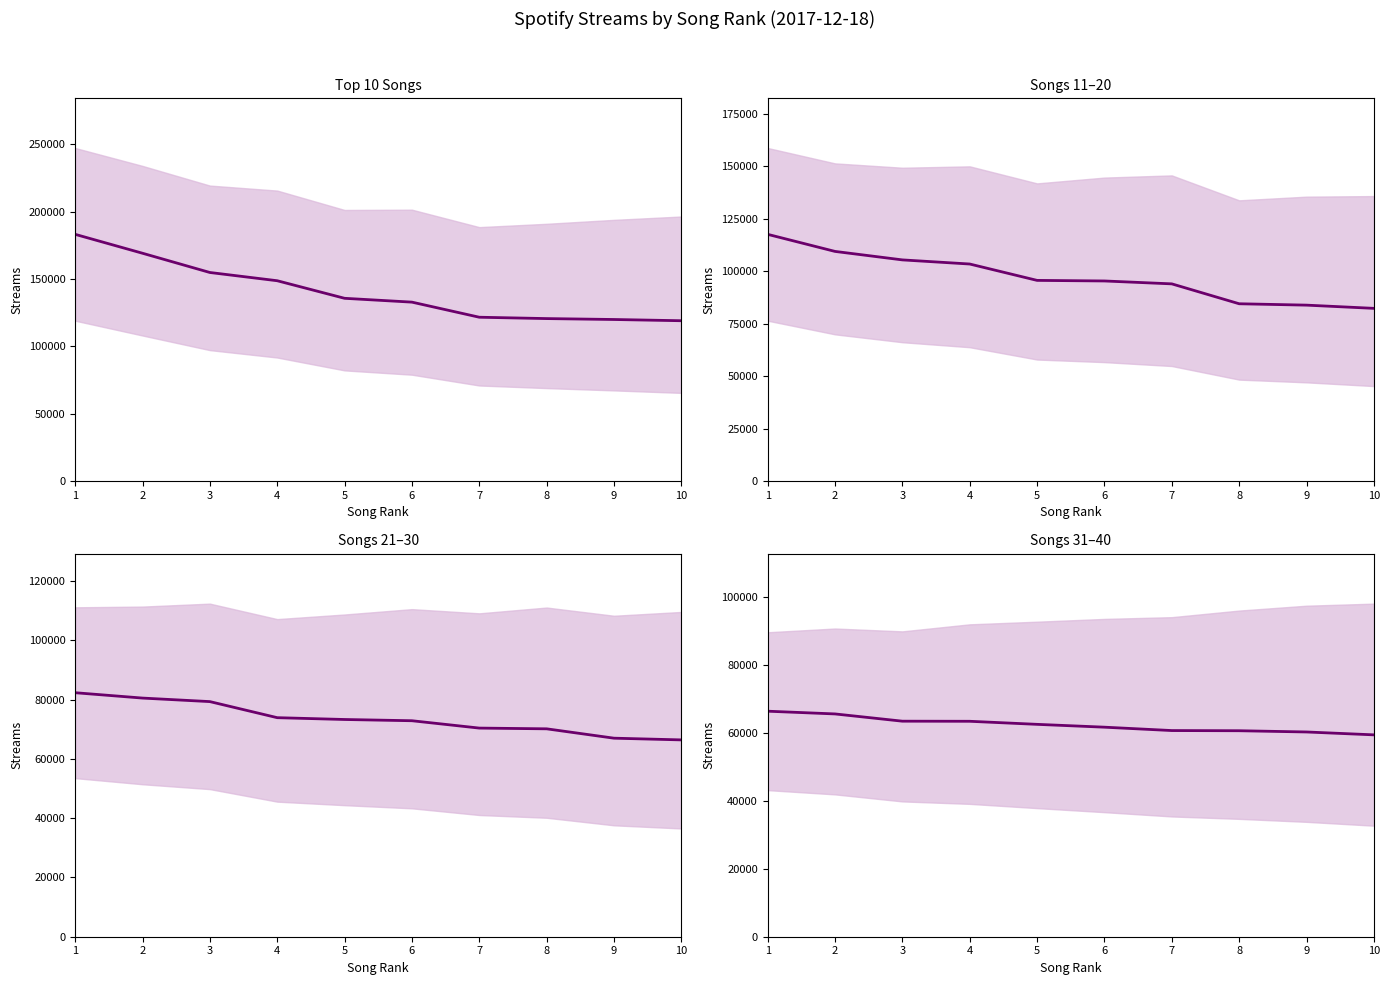

What is the total value across all series at 6?

362760